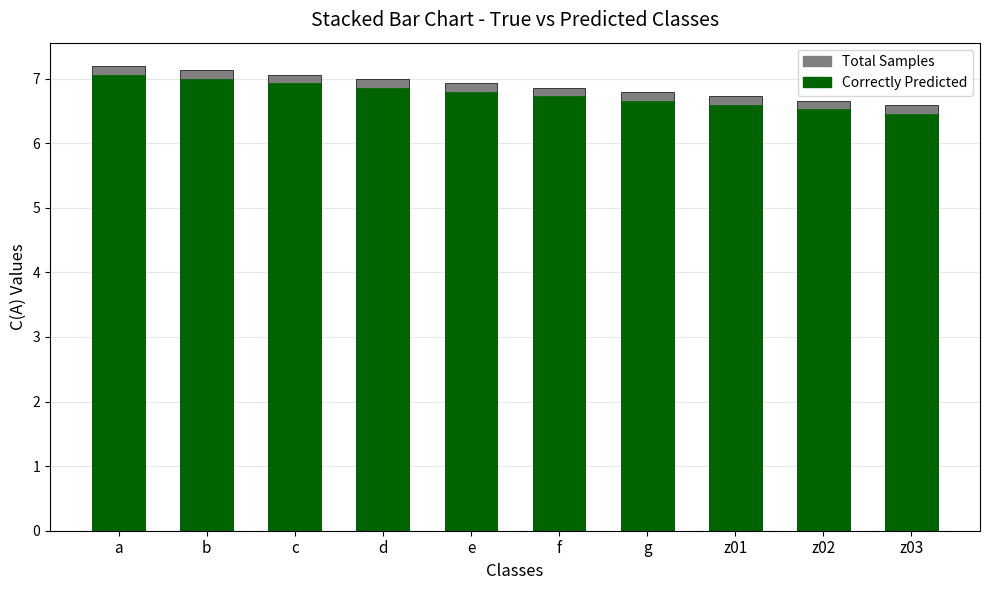

How many bars are there in total?

20